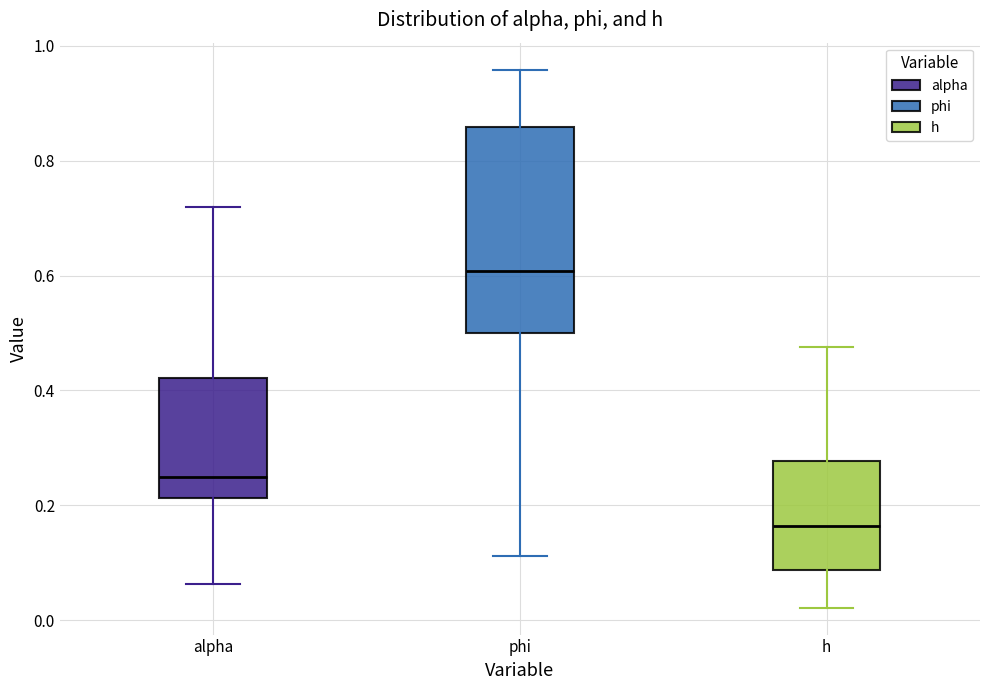

Reading left to right, transcribe this box plot: for each box, give where its median line is, the range the box spans, and where its two whiskers end, as read against the y-axis. The values are not printed on the chart, so give them approximately, as read against the axis.

alpha: median 0.24, box 0.22 to 0.42, whiskers 0.06 to 0.72
phi: median 0.60, box 0.50 to 0.86, whiskers 0.12 to 0.96
h: median 0.16, box 0.08 to 0.28, whiskers 0.02 to 0.48